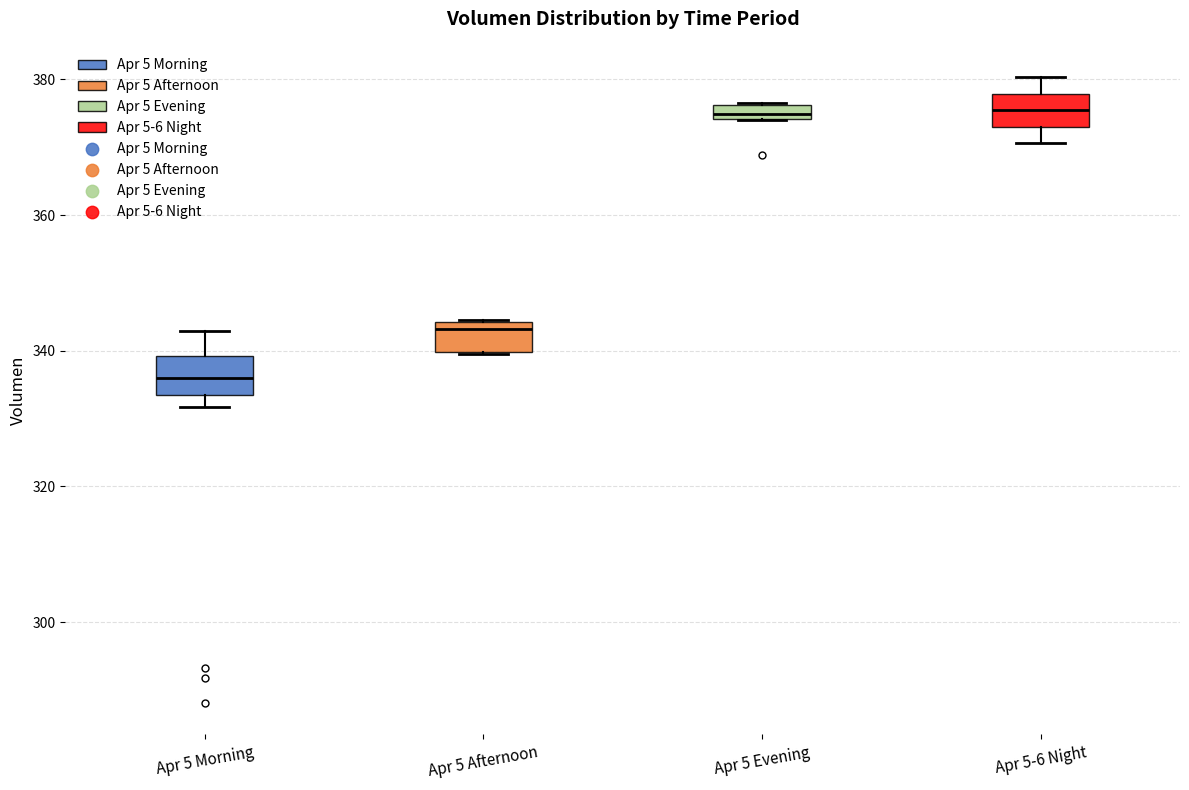

Where is the lower edge of the box for Apr 5 Evening on the y-axis? The values are not printed on the chart, so give them approximately, as read against the axis.

374